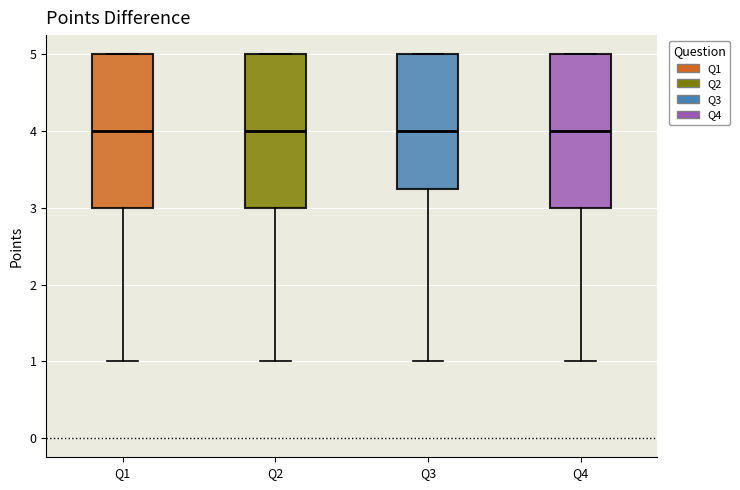

Reading left to right, read every box against the y-axis: the position of its median line, the range the box covers, and the ends of its whiskers. The values are not printed on the chart, so give them approximately, as read against the axis.

Q1: median 4.0, box 3.0 to 5.0, whiskers 1.0 to 5.0
Q2: median 4.0, box 3.0 to 5.0, whiskers 1.0 to 5.0
Q3: median 4.0, box 3.3 to 5.0, whiskers 1.0 to 5.0
Q4: median 4.0, box 3.0 to 5.0, whiskers 1.0 to 5.0